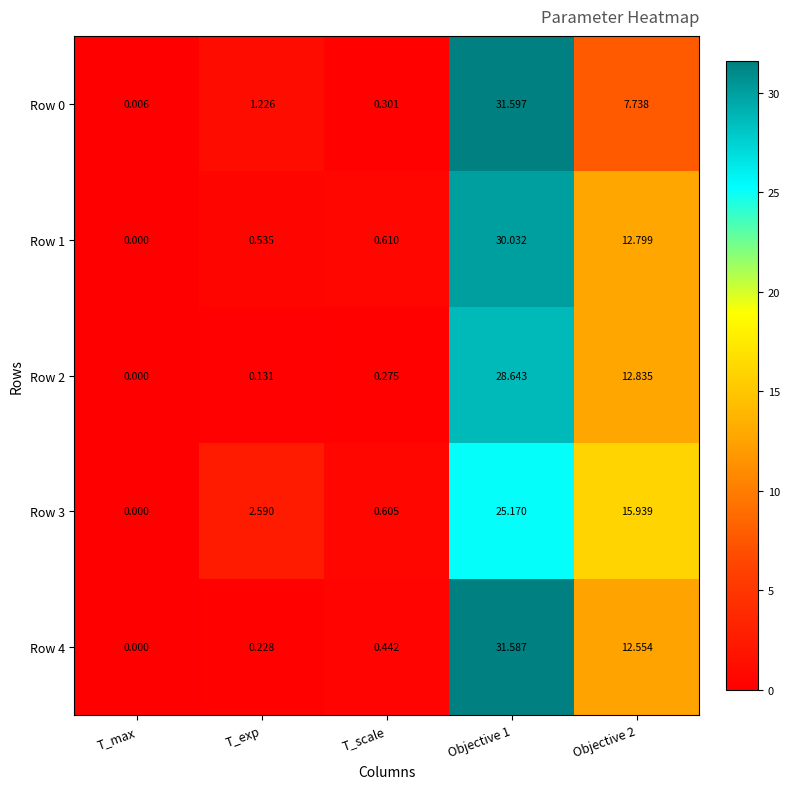

At which label does Row 3 first exceed 2?

T_exp